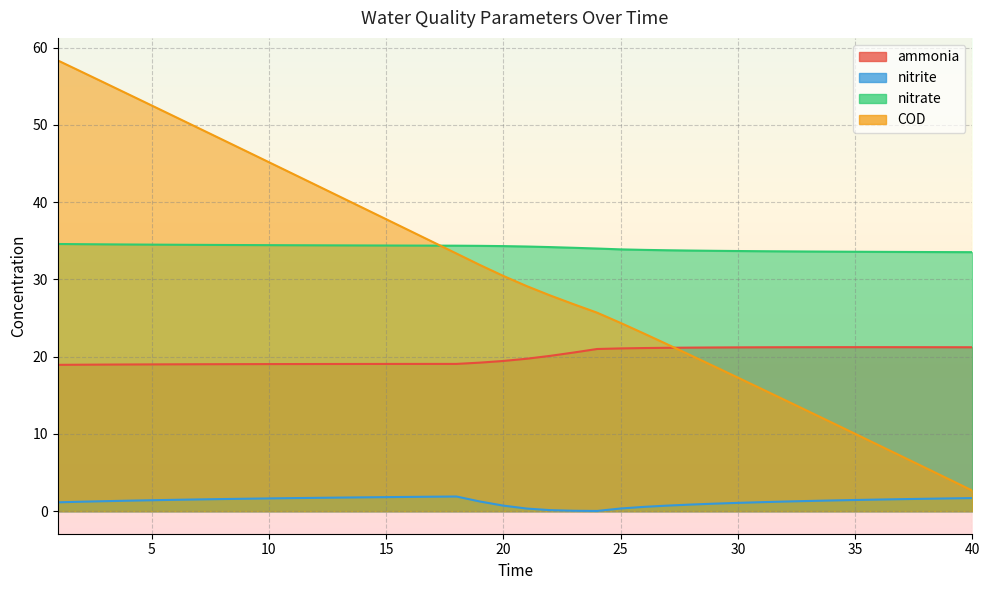

What is the sum of the nitrate values at 23 and 33?

67.7